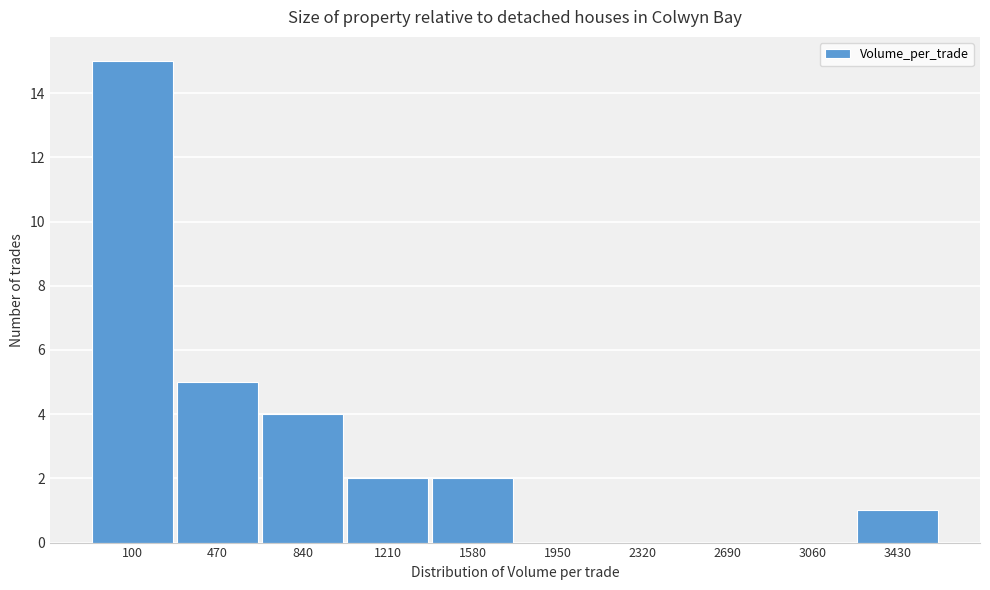

Reading left to right, extract all data points from this chart.

100=15	470=5	840=4	1210=2	1580=2	1950=0	2320=0	2690=0	3060=0	3430=1